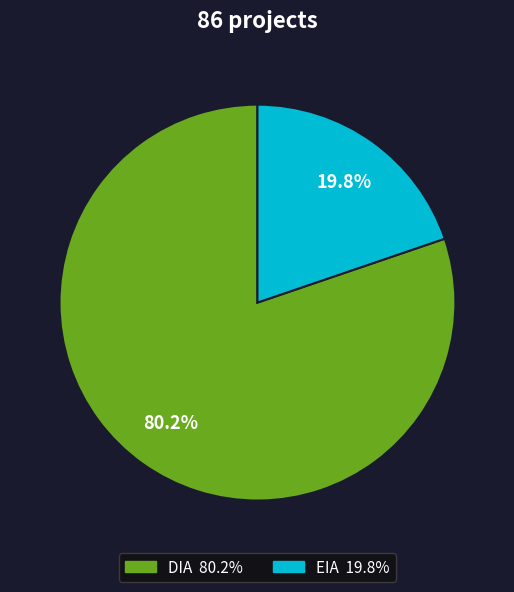

To the nearest percent, what portion does EIA represent?

20%